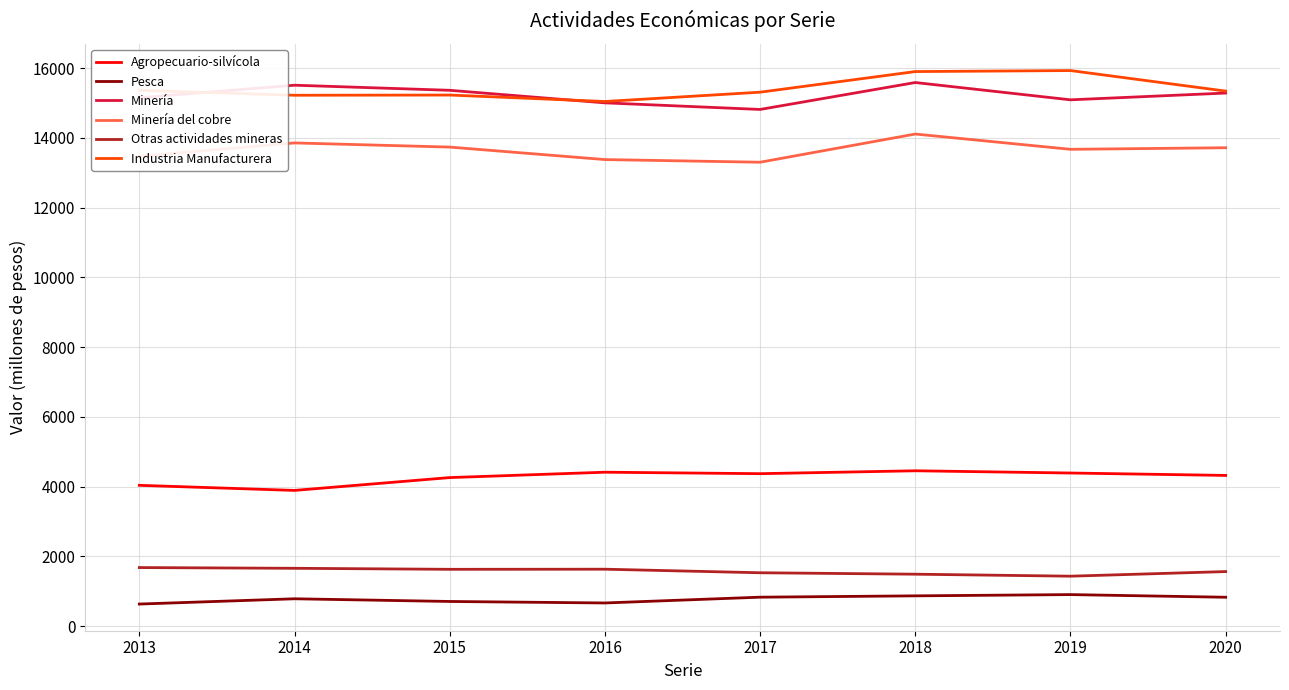

Is it true that Minería equals 3237 at 2016?

False